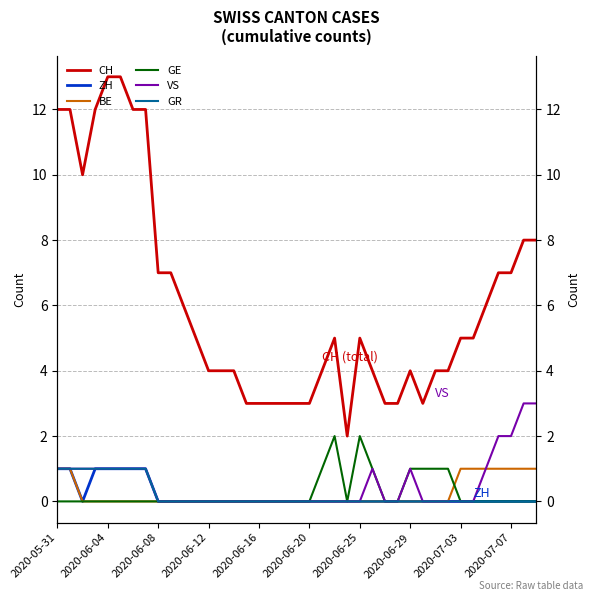

True or false: GR and CH intersect in this chart.

False